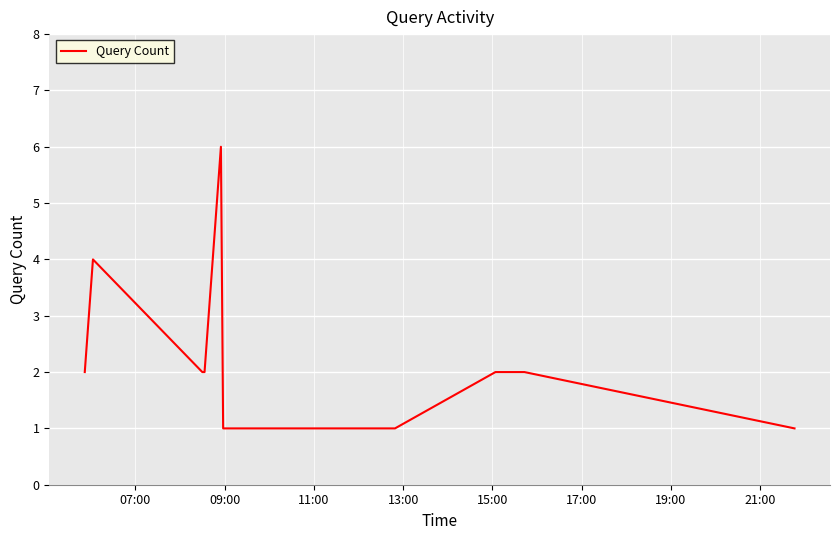

What is the difference between the maximum and minimum values?

5